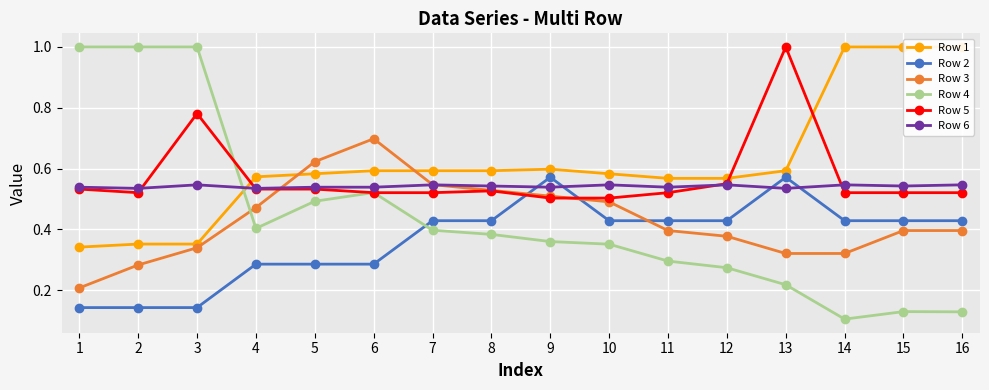

Reading left to right, transcribe all the data shown in this chart.

Row 1: 1=0.3	2=0.4	3=0.4	4=0.6	5=0.6	6=0.6	7=0.6	8=0.6	9=0.6	10=0.6	11=0.6	12=0.6	13=0.6	14=1.0	15=1.0	16=1.0
Row 2: 1=0.1	2=0.1	3=0.1	4=0.3	5=0.3	6=0.3	7=0.4	8=0.4	9=0.6	10=0.4	11=0.4	12=0.4	13=0.6	14=0.4	15=0.4	16=0.4
Row 3: 1=0.2	2=0.3	3=0.3	4=0.5	5=0.6	6=0.7	7=0.5	8=0.5	9=0.5	10=0.5	11=0.4	12=0.4	13=0.3	14=0.3	15=0.4	16=0.4
Row 4: 1=1.0	2=1.0	3=1.0	4=0.4	5=0.5	6=0.5	7=0.4	8=0.4	9=0.4	10=0.4	11=0.3	12=0.3	13=0.2	14=0.1	15=0.1	16=0.1
Row 5: 1=0.5	2=0.5	3=0.8	4=0.5	5=0.5	6=0.5	7=0.5	8=0.5	9=0.5	10=0.5	11=0.5	12=0.6	13=1.0	14=0.5	15=0.5	16=0.5
Row 6: 1=0.5	2=0.5	3=0.5	4=0.5	5=0.5	6=0.5	7=0.5	8=0.5	9=0.5	10=0.5	11=0.5	12=0.5	13=0.5	14=0.5	15=0.5	16=0.5